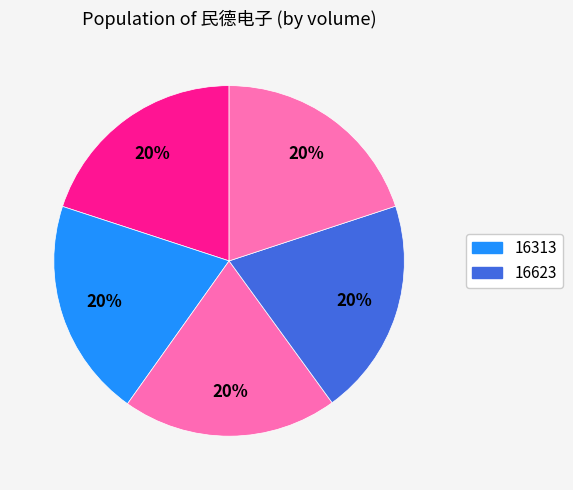

How many segments does this pie chart have?

5